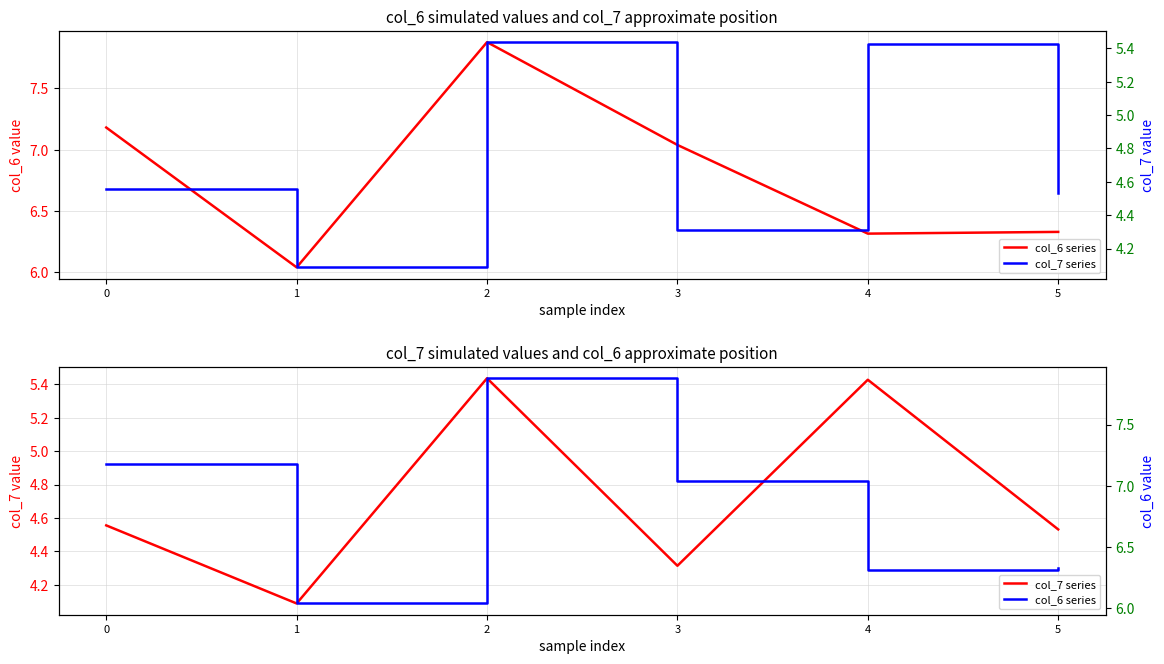

At how many categories does at least one series exceed 4?

6